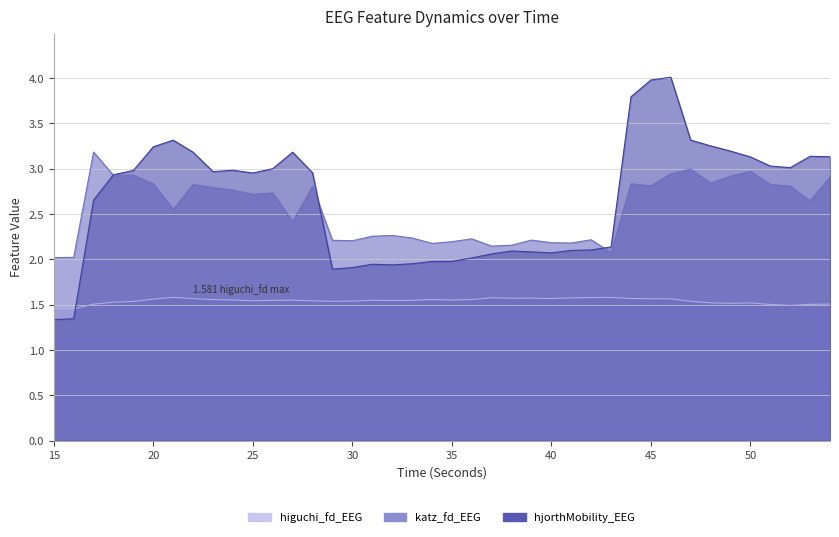

In katz_fd_EEG, how many points are higher than both neighbors (excluding endpoints)?

12